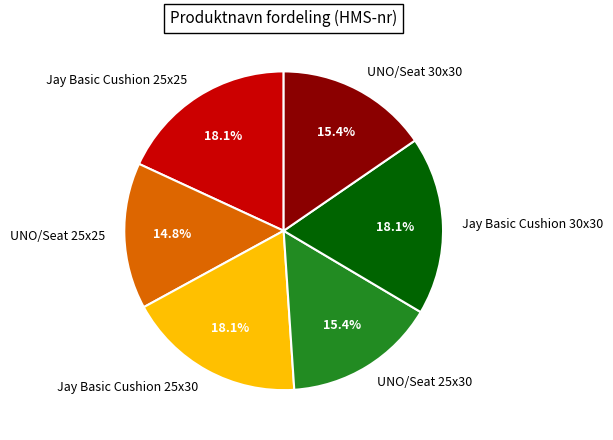

Combined, do UNO/Seat 25x25 and Jay Basic Cushion 25x30 account for over 50%?

No